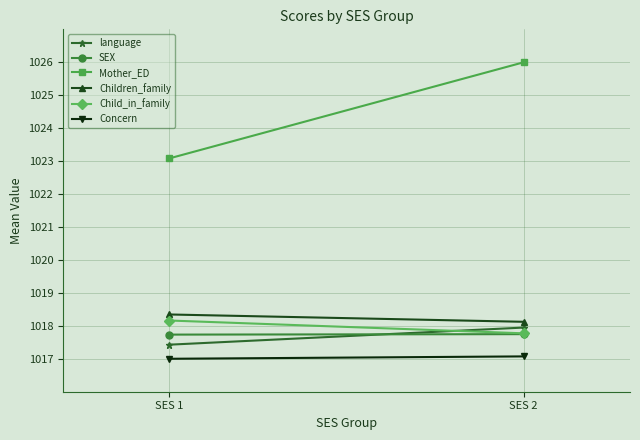

What are all the series names shown in the legend?

language, SEX, Mother_ED, Children_family, Child_in_family, Concern